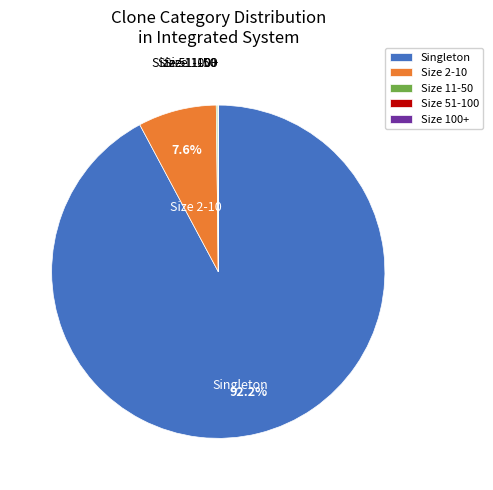

How much of the chart is everything except Size 2-10?

92.4%